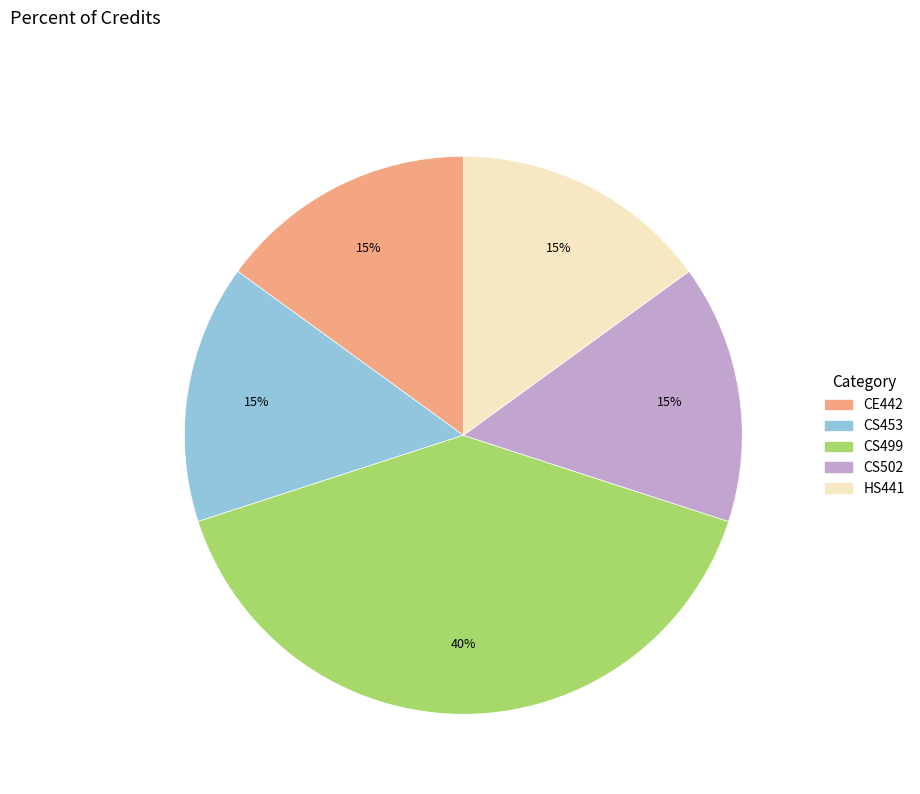

To the nearest percent, what percentage of the pie is CS502?

15%